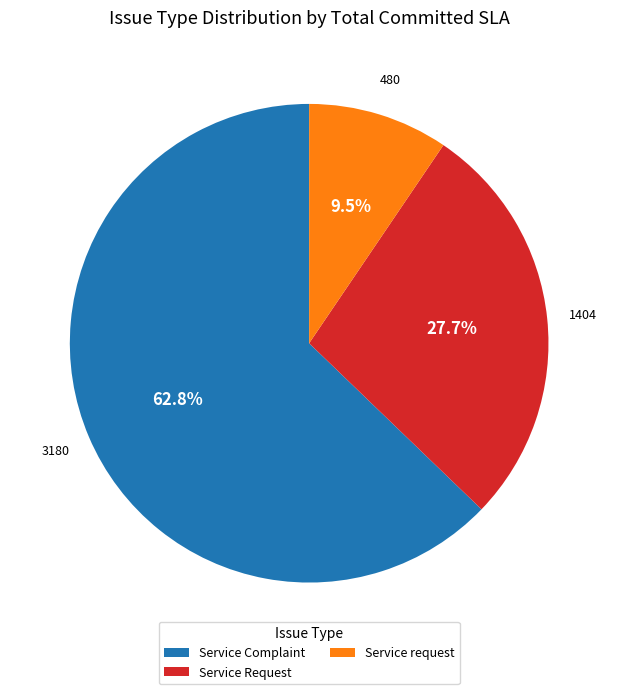

Is there a majority slice in this chart?

Yes